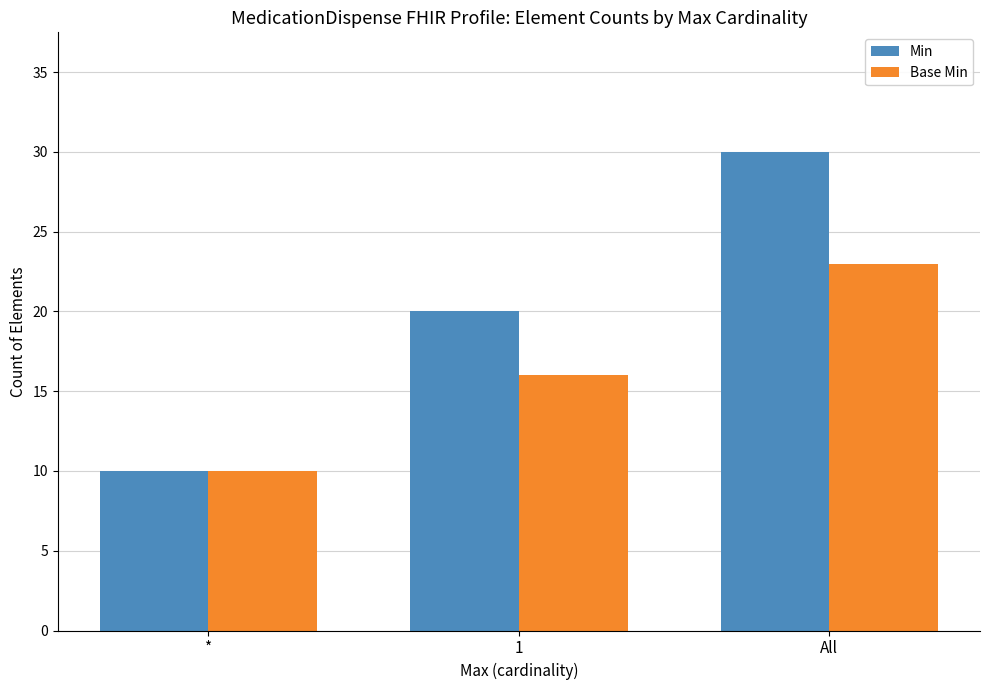

How many groups of bars are there?

3